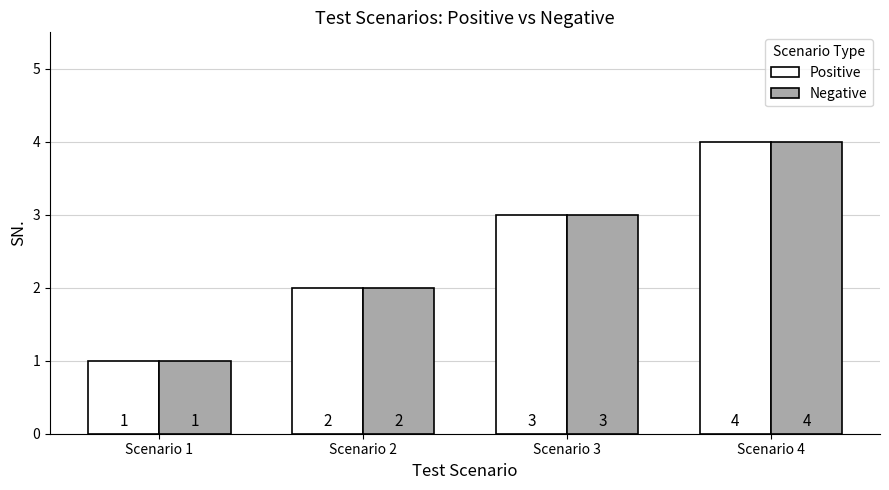

What is the lowest value of the Negative series?

1